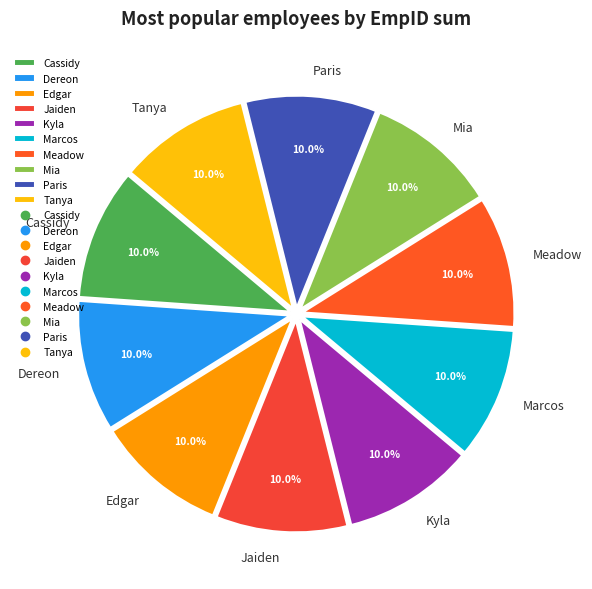

Does any single category account for the majority?

No